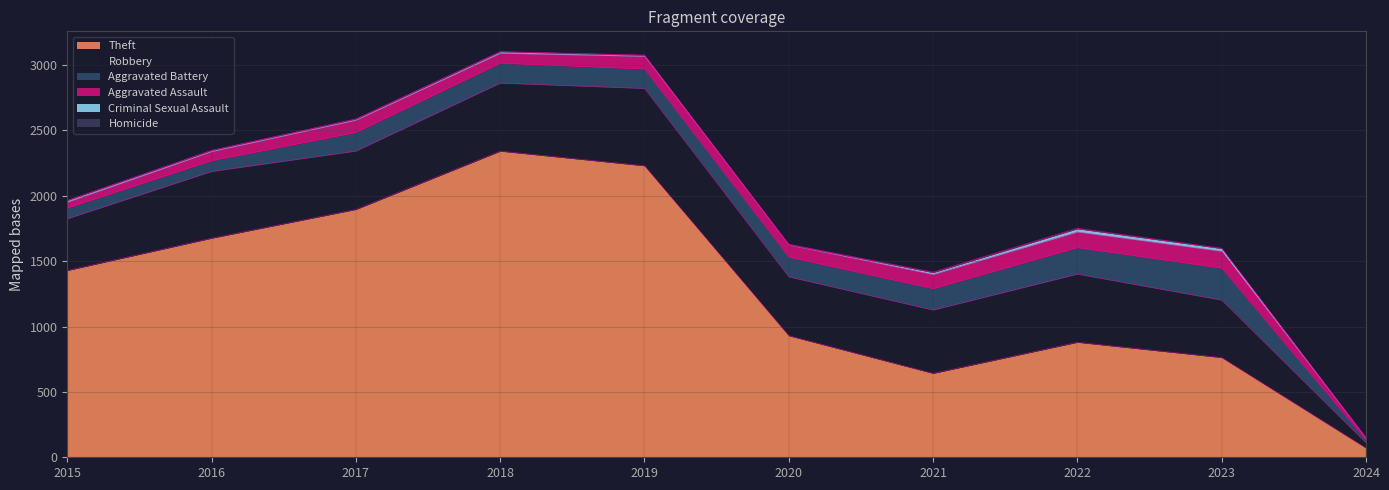

The value of Criminal Sexual Assault at 2020 is 3. True or false?

True